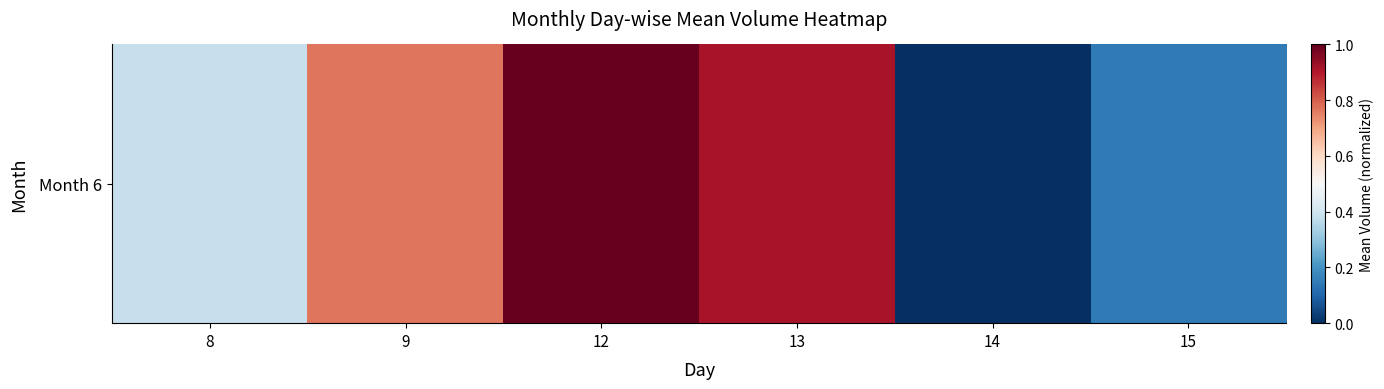

Reading right to left, list all the values displayed in this chart.

15=0.1	14=0.0	13=0.9	12=1.0	9=0.8	8=0.4